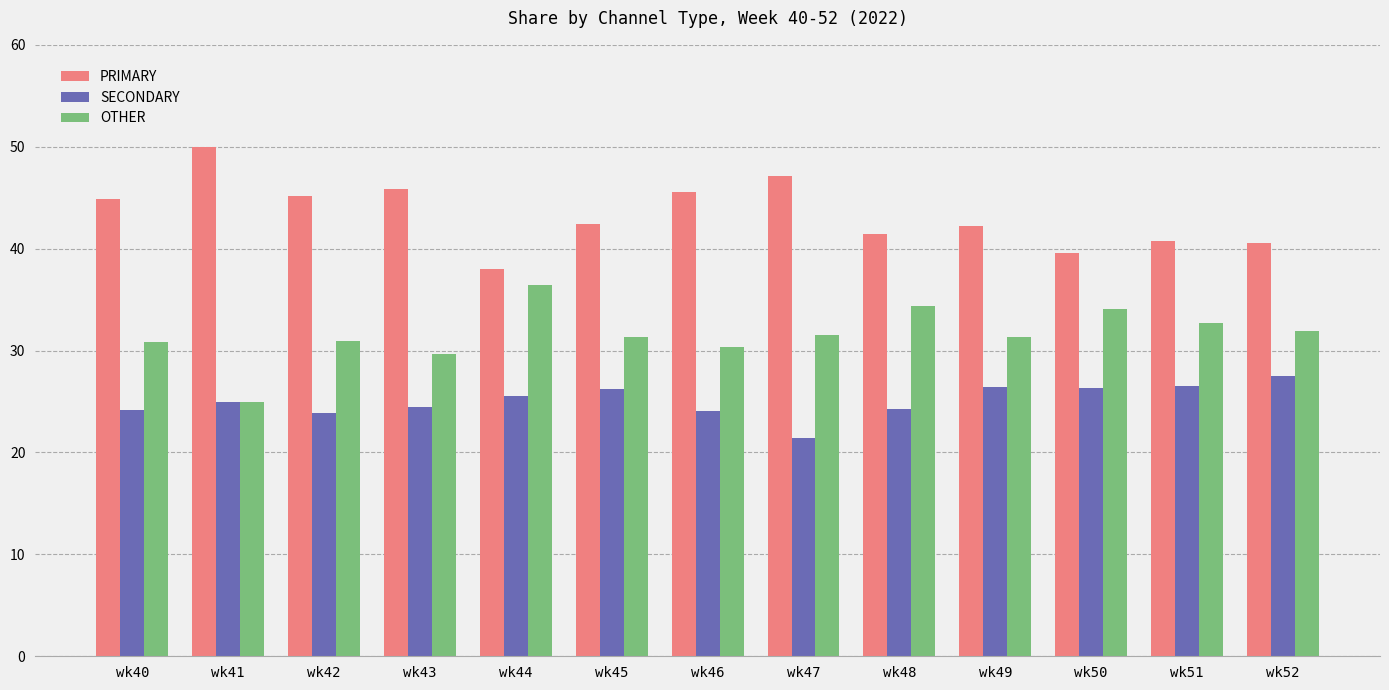

Between wk44 and wk46, which series saw the biggest shift?

PRIMARY